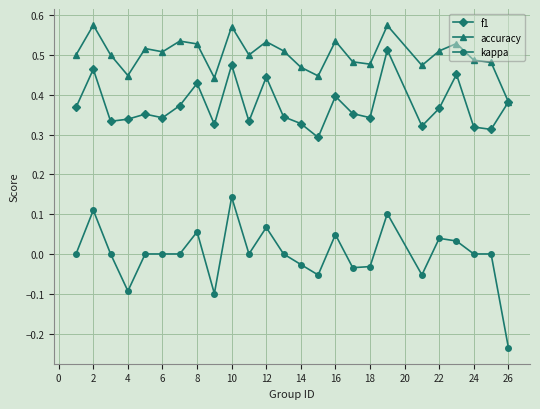

Which series has the largest total across all categories?

accuracy